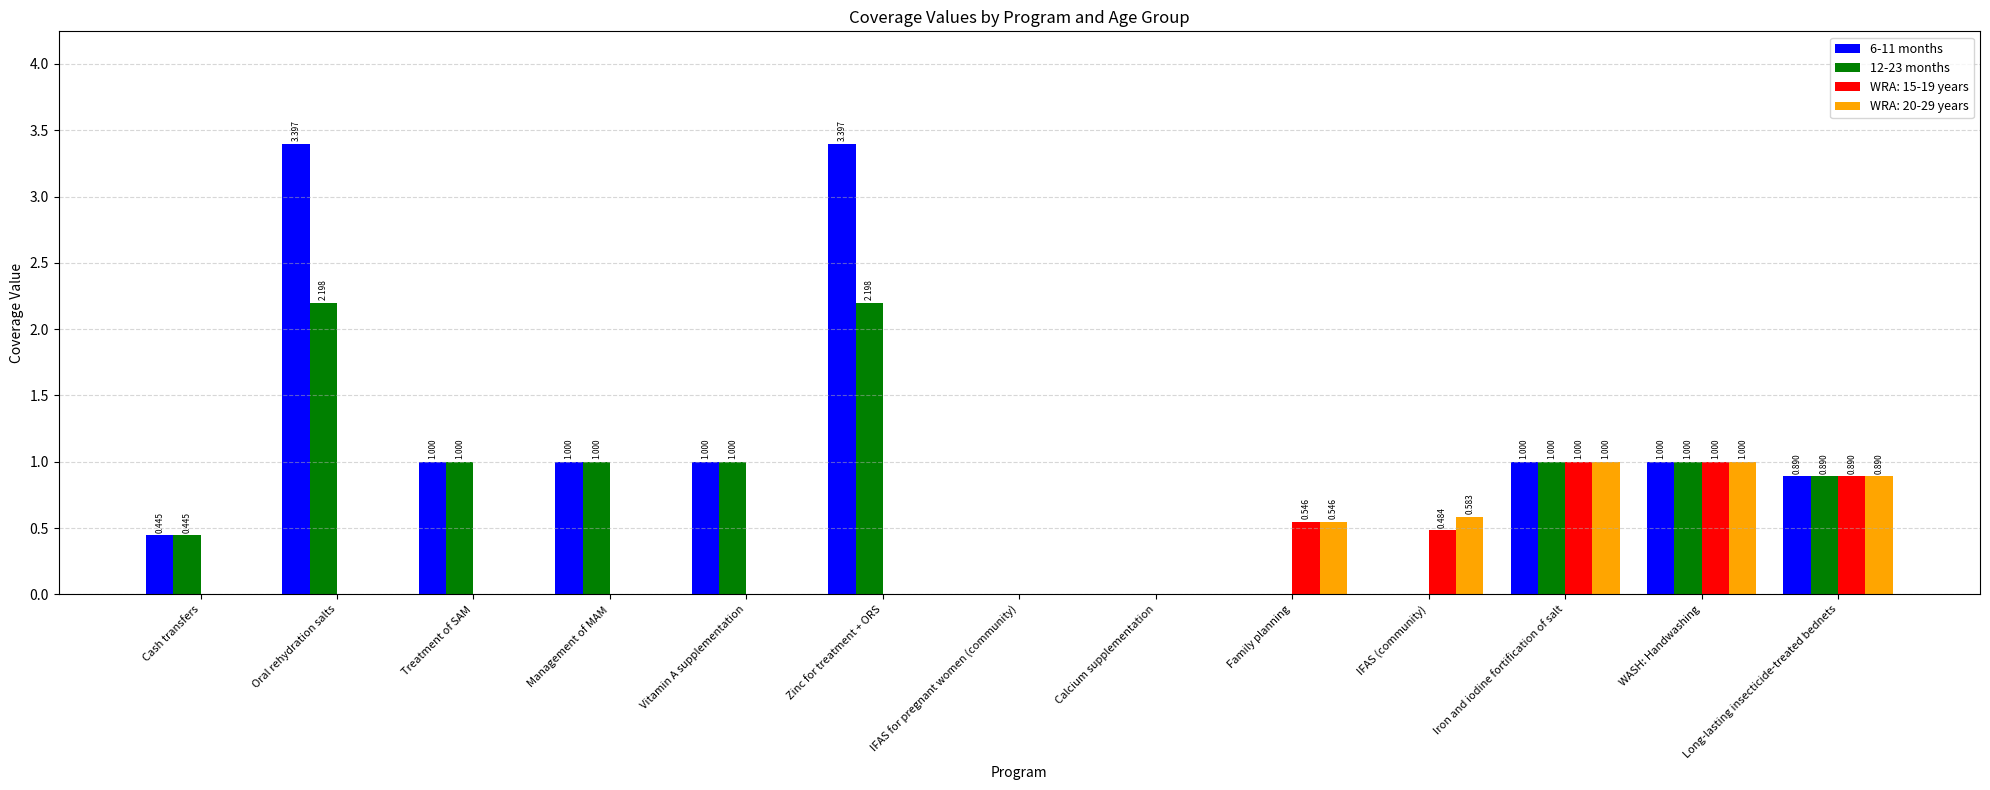

What is the total value across all series at Zinc for treatment + ORS?

5.6